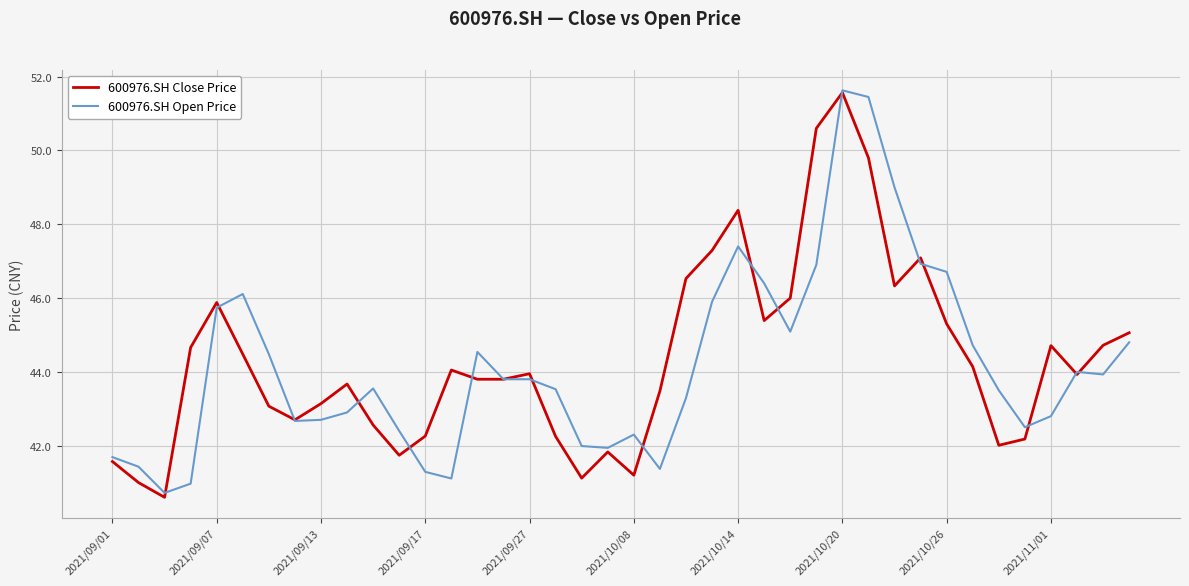

Is this an area chart (filled region under the line)?

No